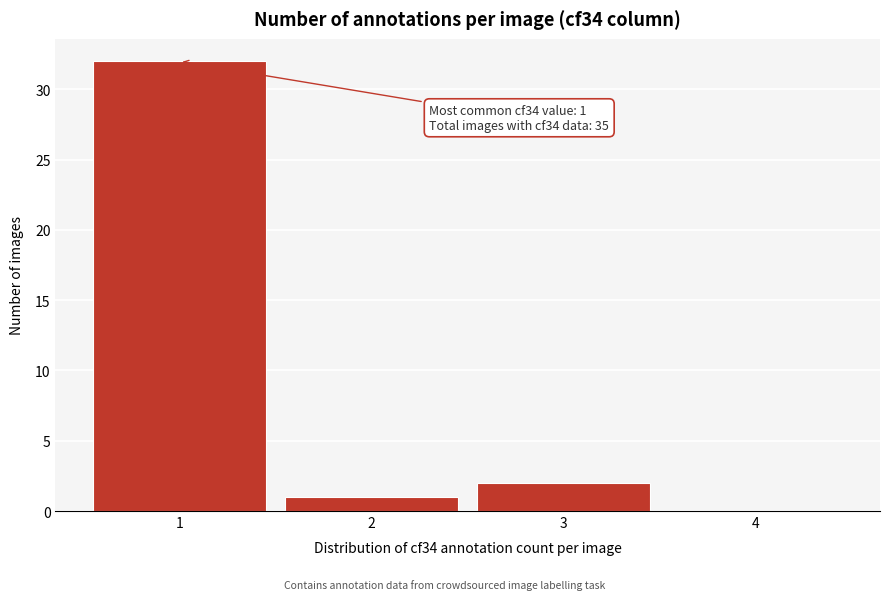

Which range on the x-axis has the tallest bar?

0.5 to 1.5